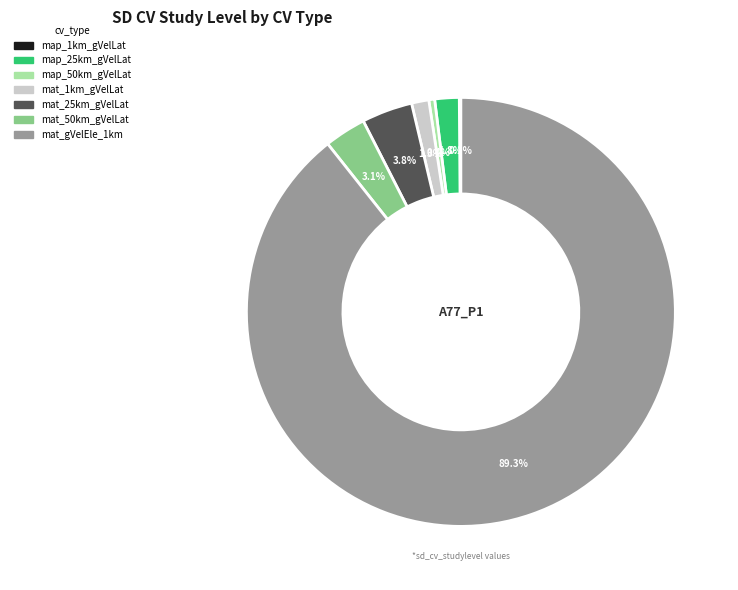

Is there a majority slice in this chart?

Yes